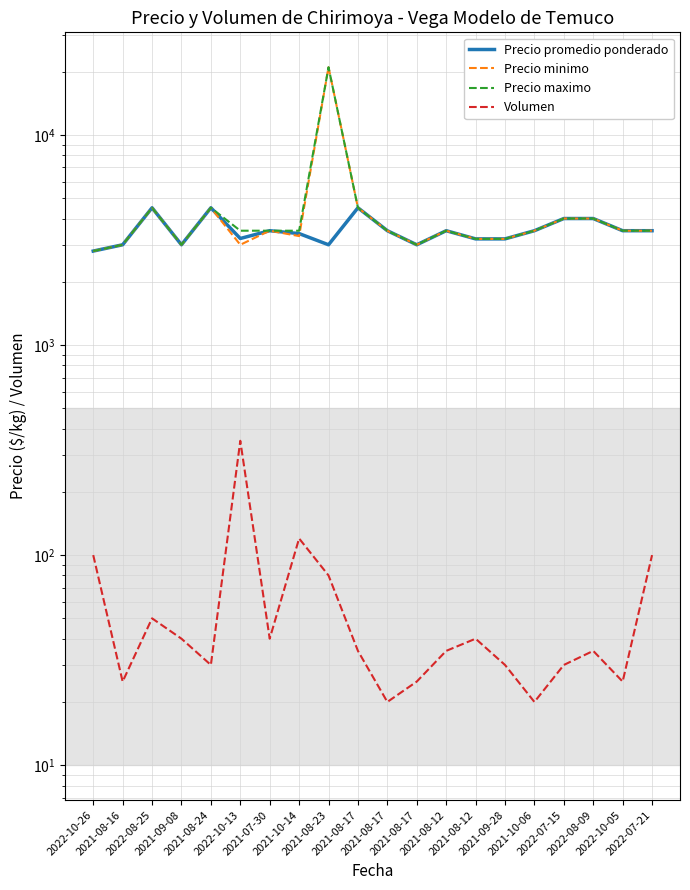

At which label is Precio maximo closest to 11900?

2022-08-25